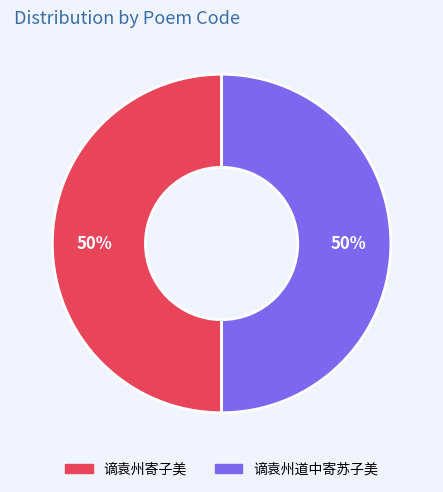

True or false: 谪袁州寄子美 accounts for 50% of the total.

True